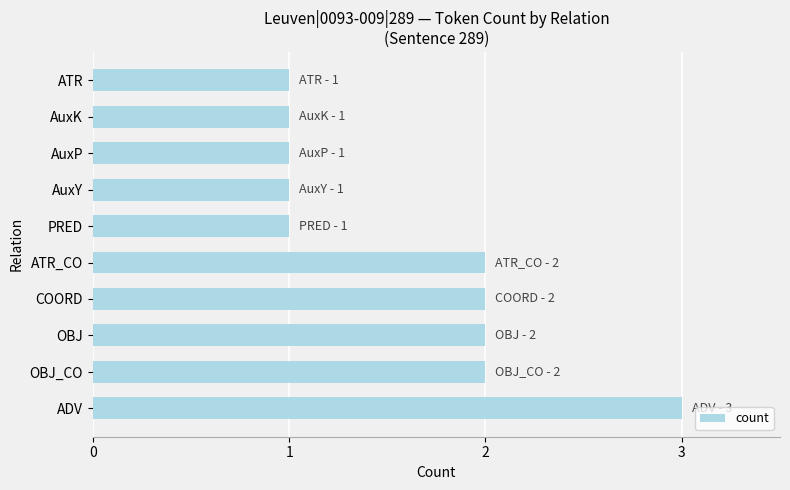

True or false: the data shows 1 at COORD.

False